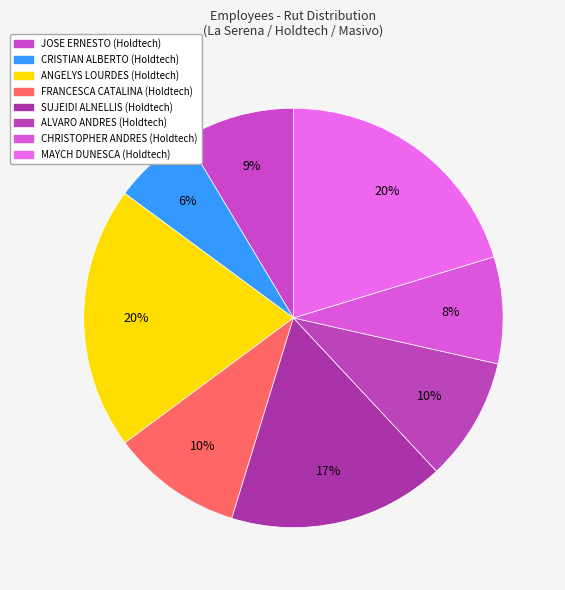

How many slices are in this pie chart?

8